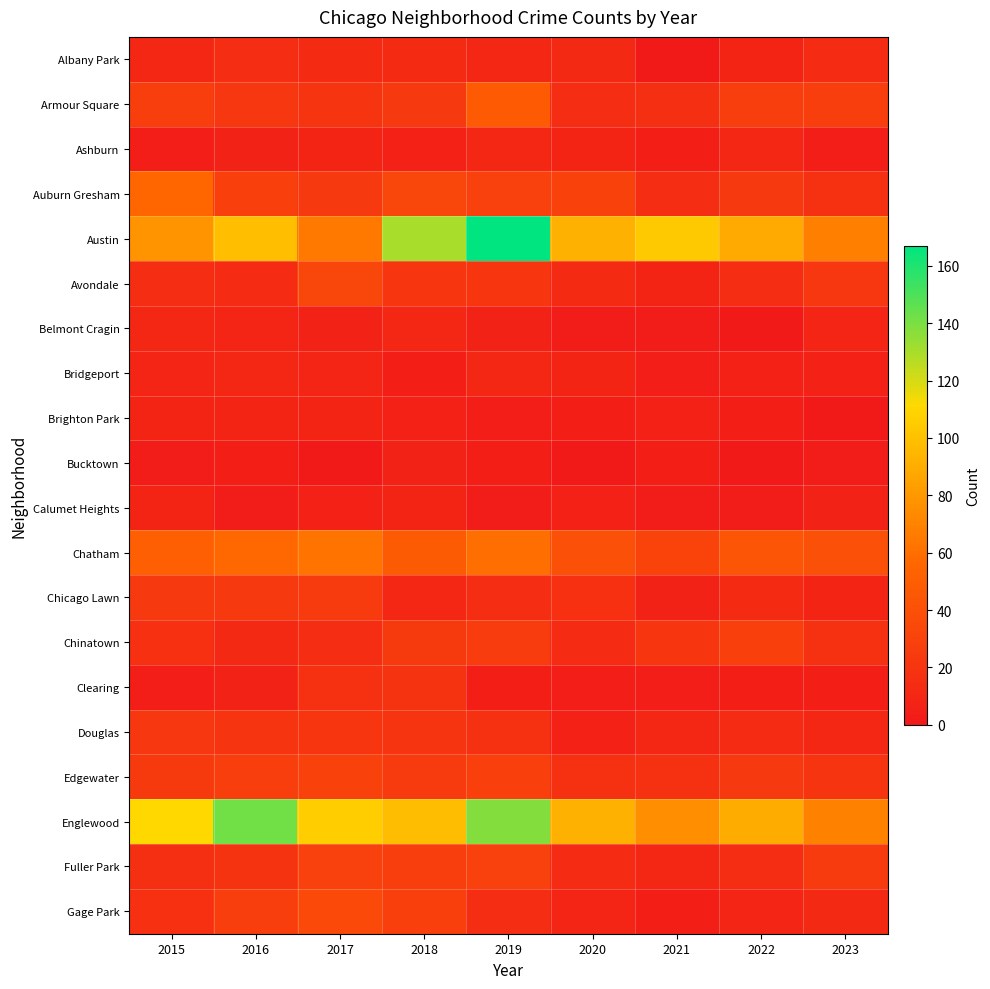

List the series in order of their peak value, lowest first.

Bucktown, Brighton Park, Calumet Heights, Ashburn, Belmont Cragin, Bridgeport, Albany Park, Clearing, Douglas, Chicago Lawn, Chinatown, Fuller Park, Edgewater, Avondale, Gage Park, Armour Square, Auburn Gresham, Chatham, Englewood, Austin